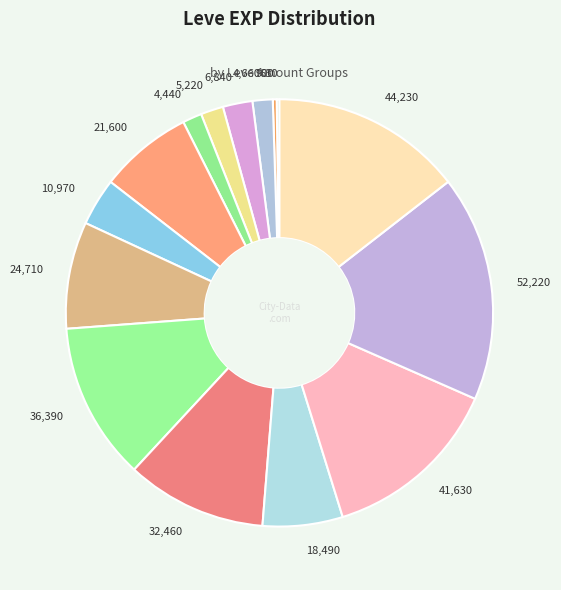

Does 18,490 account for over 50% of the chart?

No